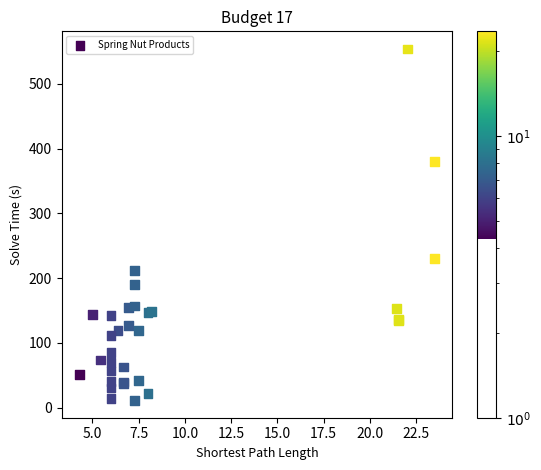

What Y value in the scatter plot is closest to 282?

230.8